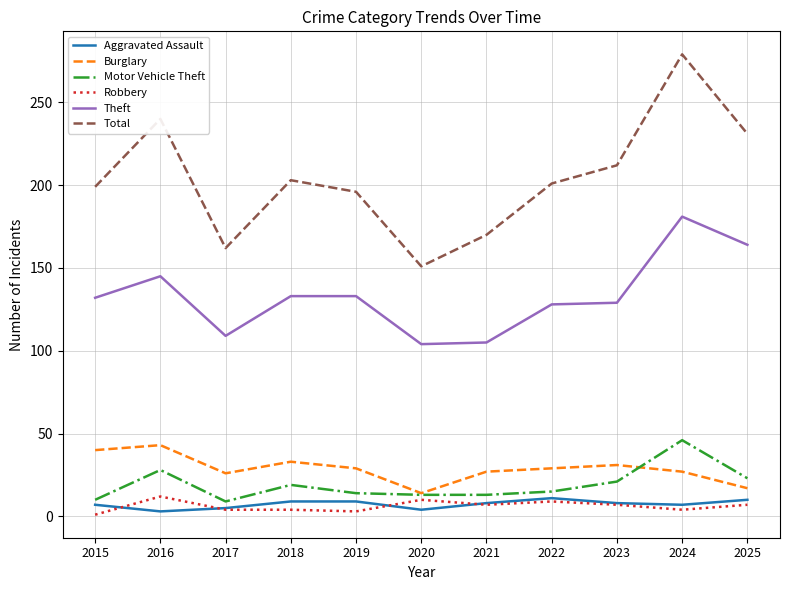

Is this an area chart (filled region under the line)?

No